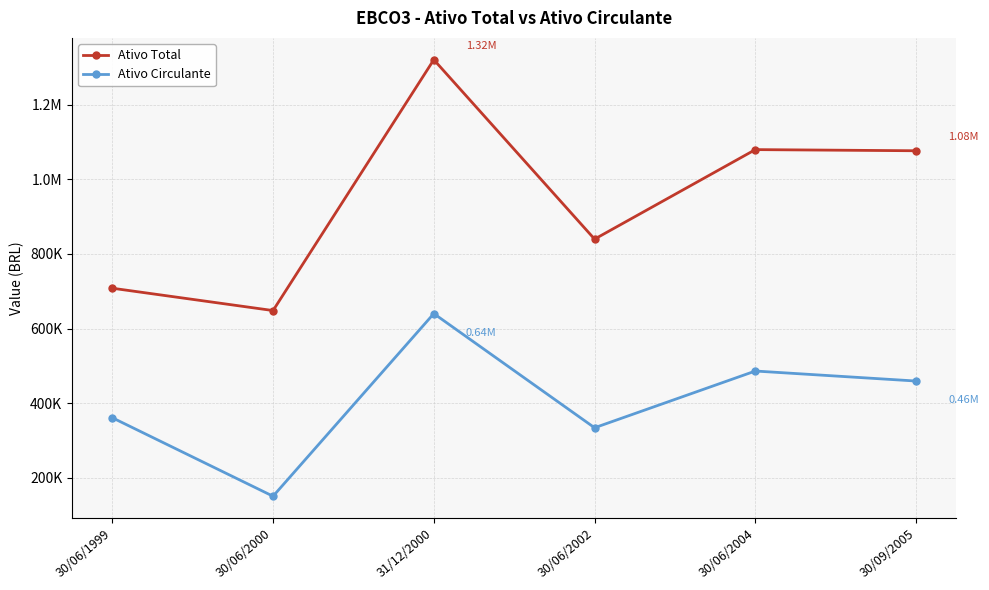

Does the chart have visible grid lines?

Yes